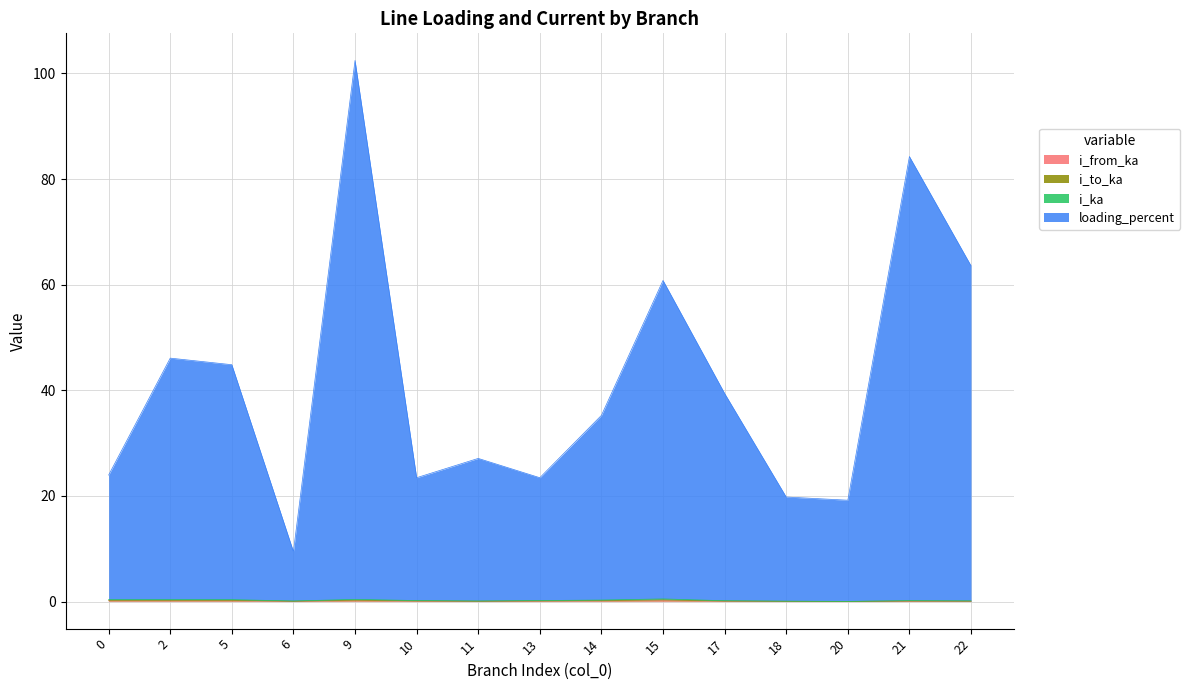

The i_ka series shows 0.1 at 0. True or false?

False